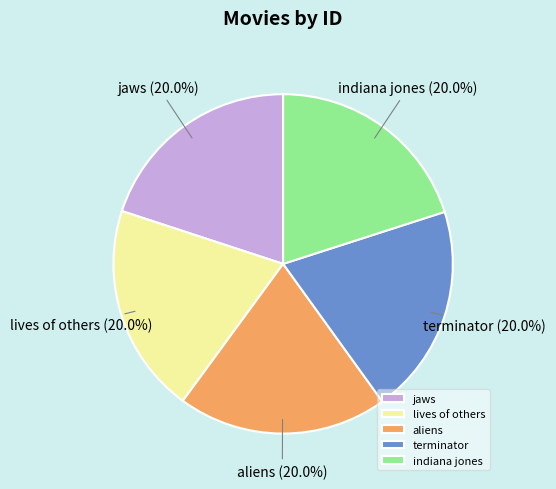

How many slices are in this pie chart?

5